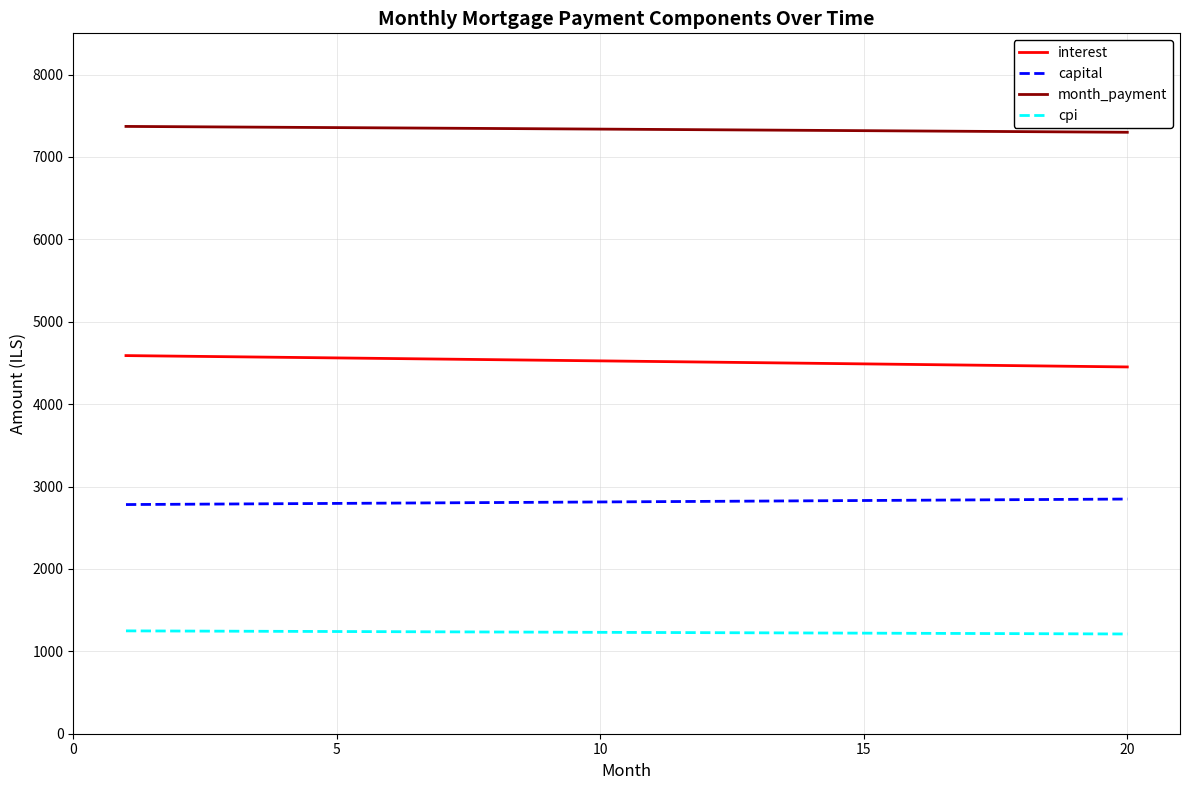

True or false: capital and month_payment intersect in this chart.

False